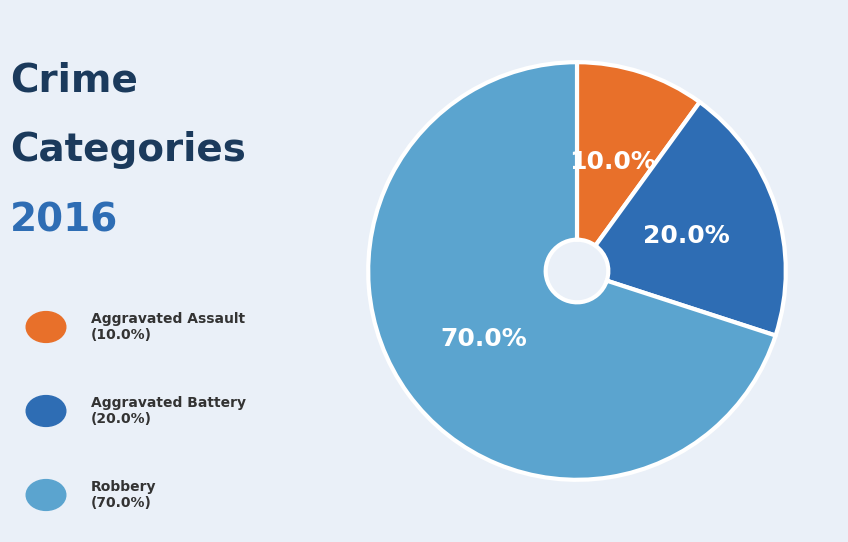

Is there a majority slice in this chart?

Yes